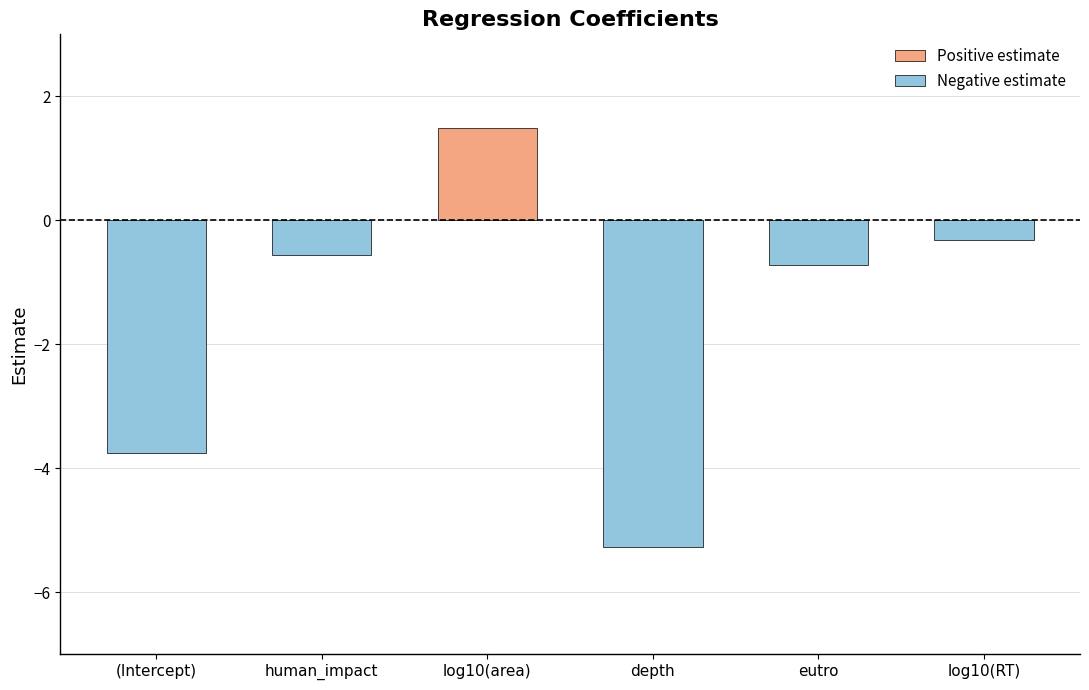

What is the average value?

-1.5